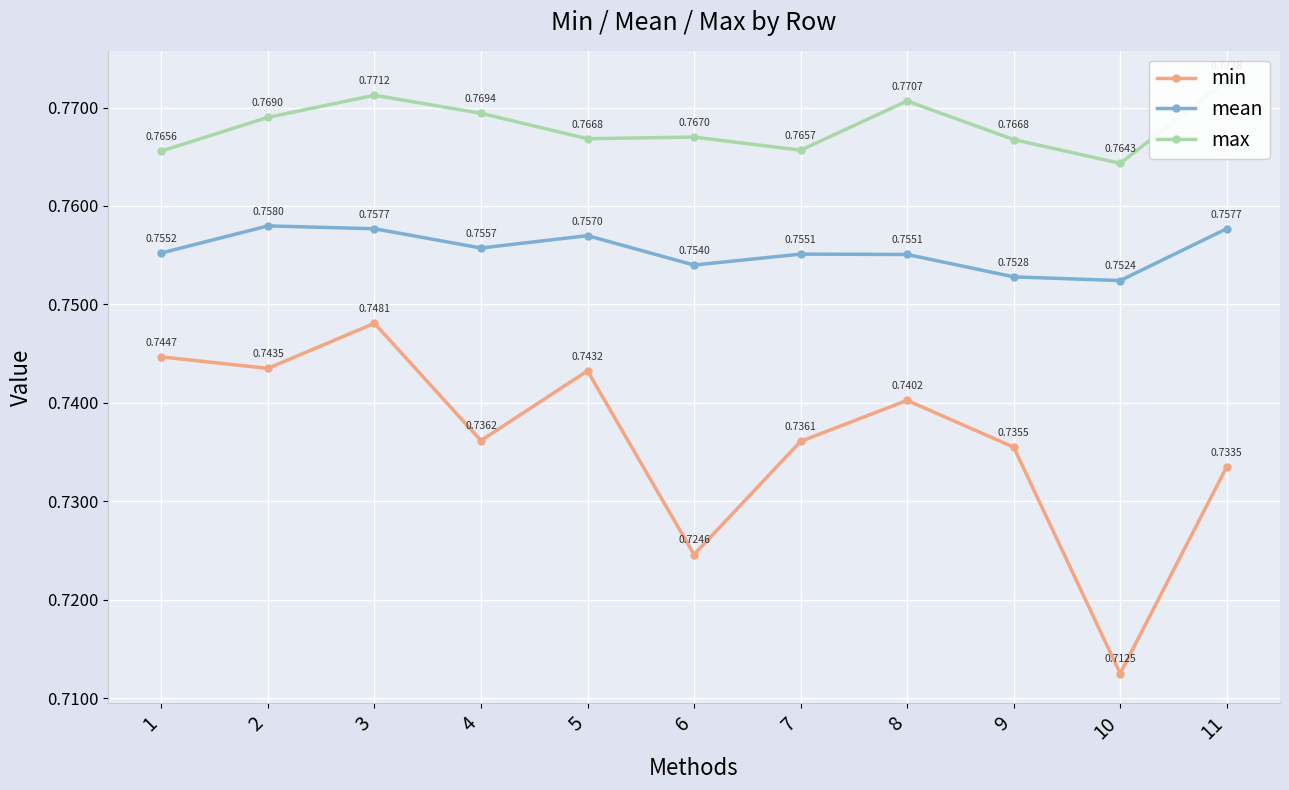

Rank the series at 11 from highest to lowest value.

max, mean, min